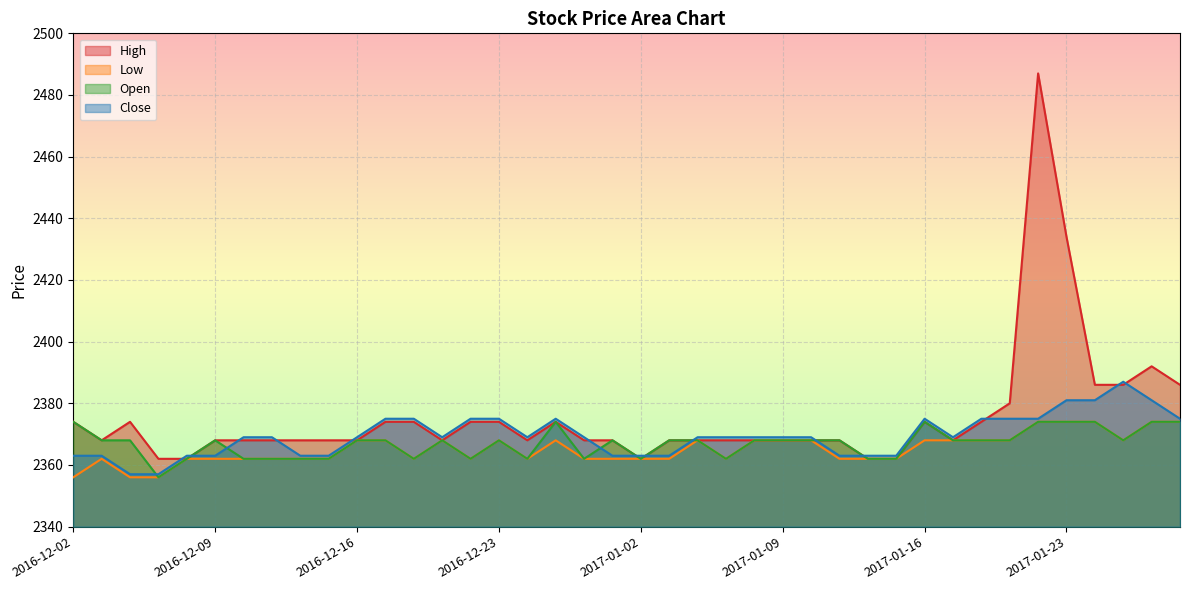

Which category has the highest value in the Open series?

2016-12-02